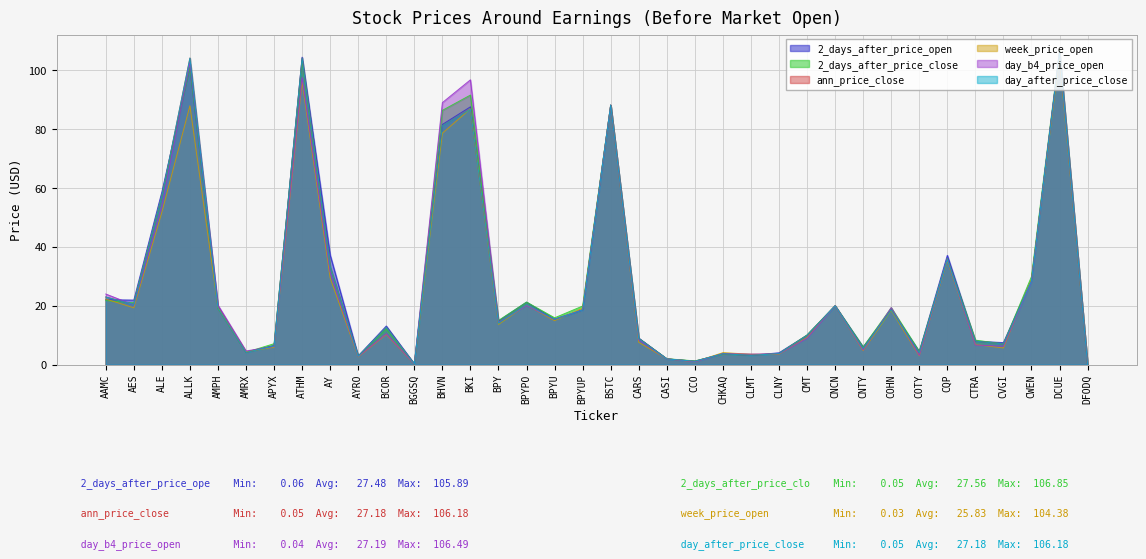

Which category has the highest value in the 2_days_after_price_open series?

DCUE